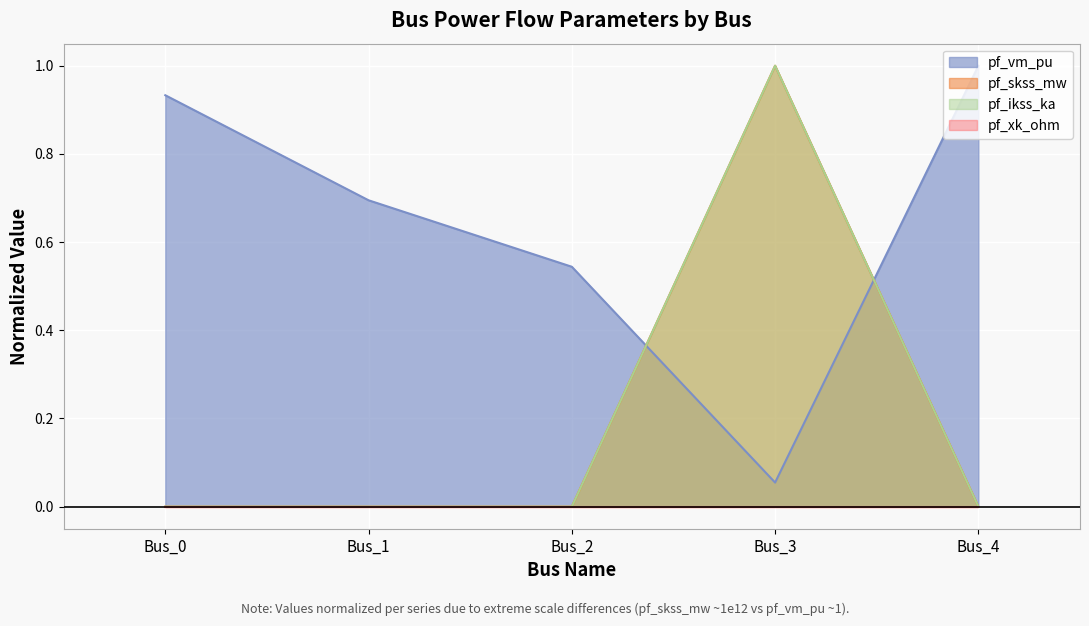

At which category does the chart reach its minimum across all series?

Bus_0